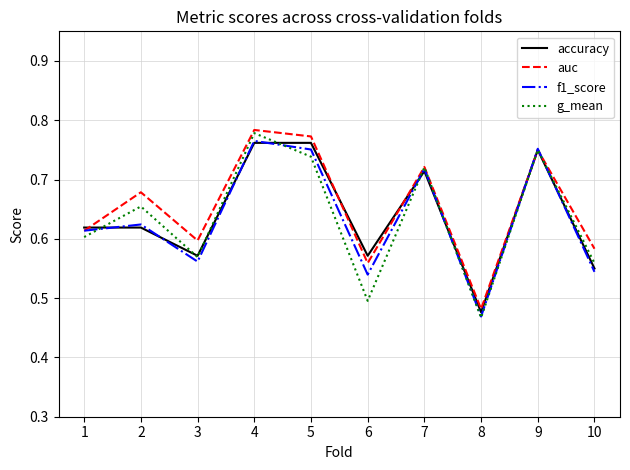

Between 1 and 6, which series saw the biggest shift?

g_mean